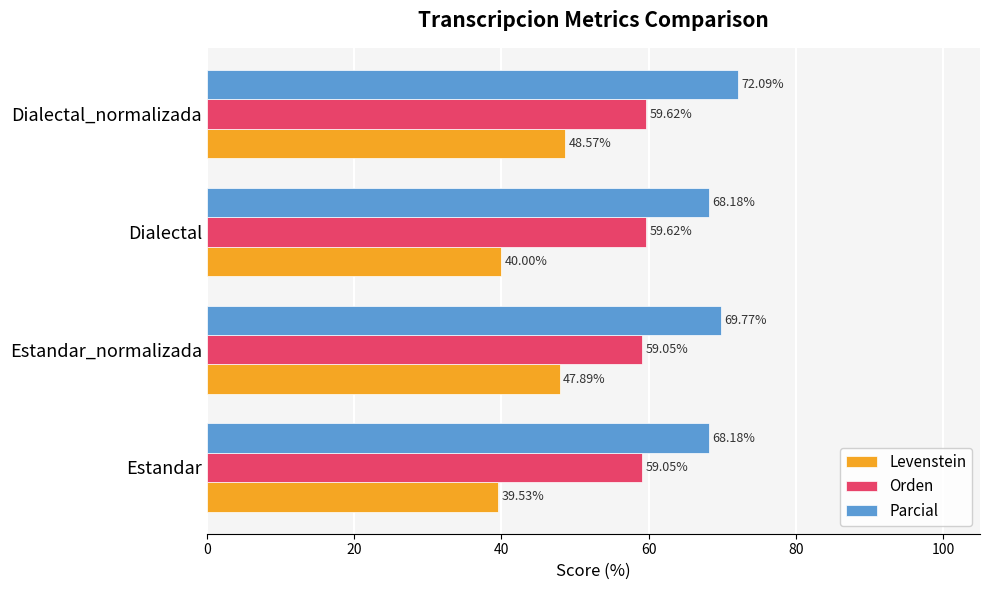

What is the difference between the second highest and second lowest values in the Levenstein series?

7.9